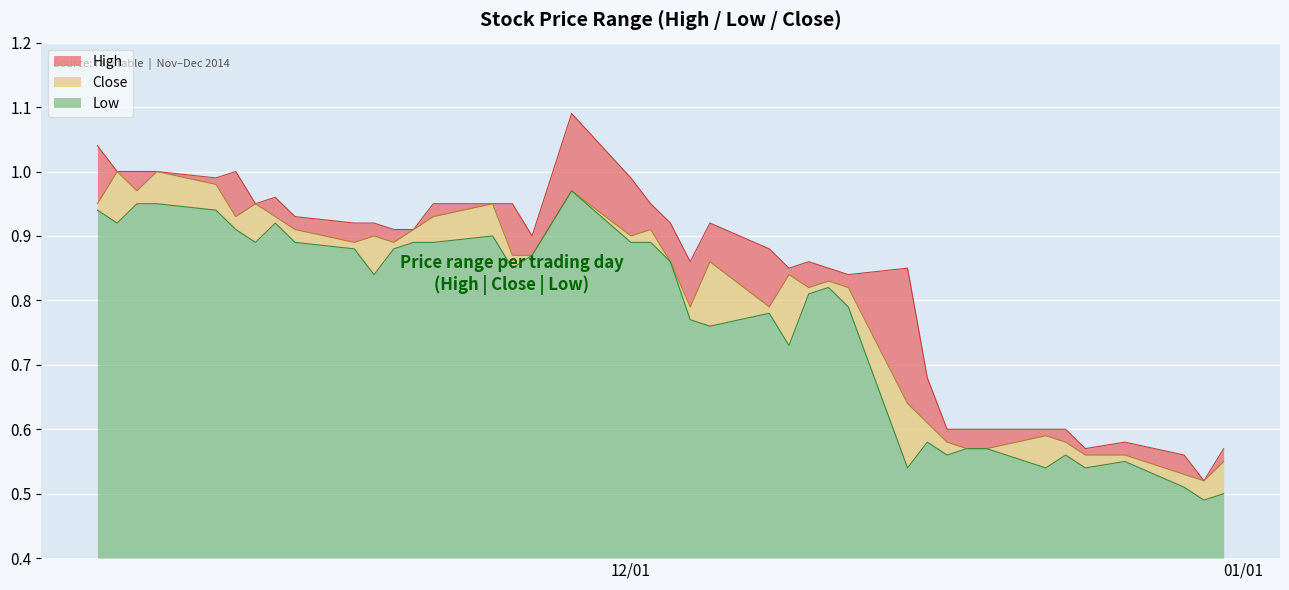

What is the difference between the maximum and second lowest values in the Close series?

0.5